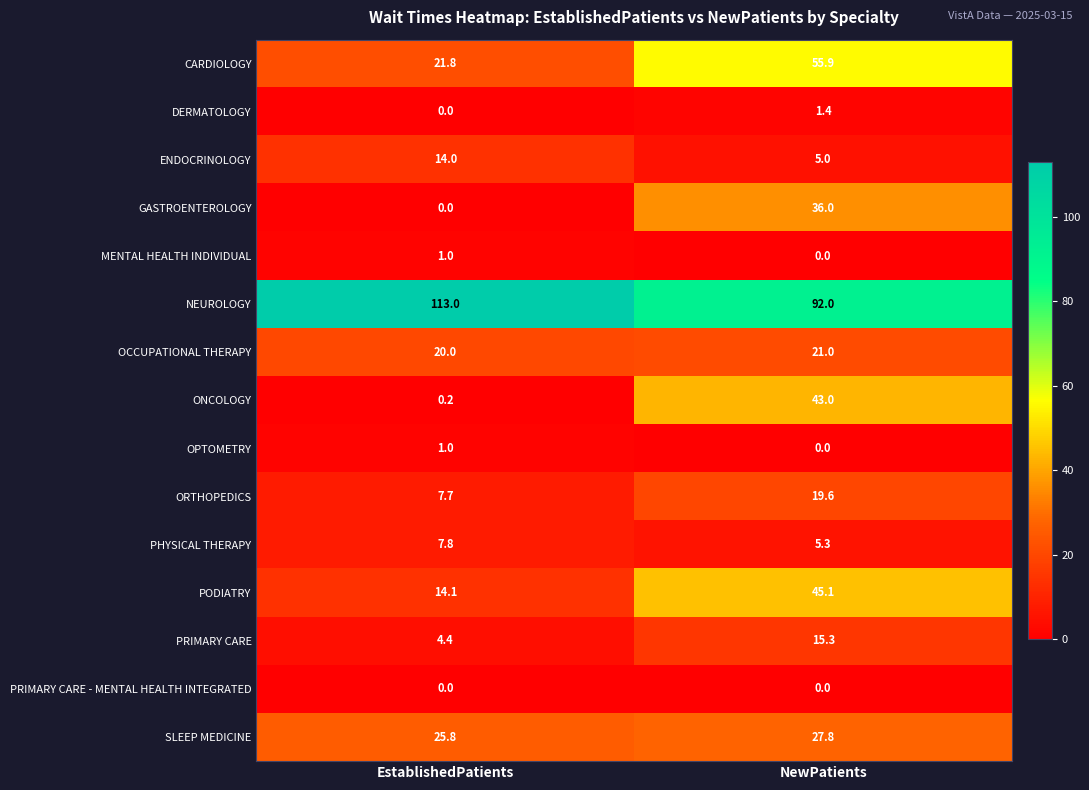

What is the total value across all series at EstablishedPatients?

230.8